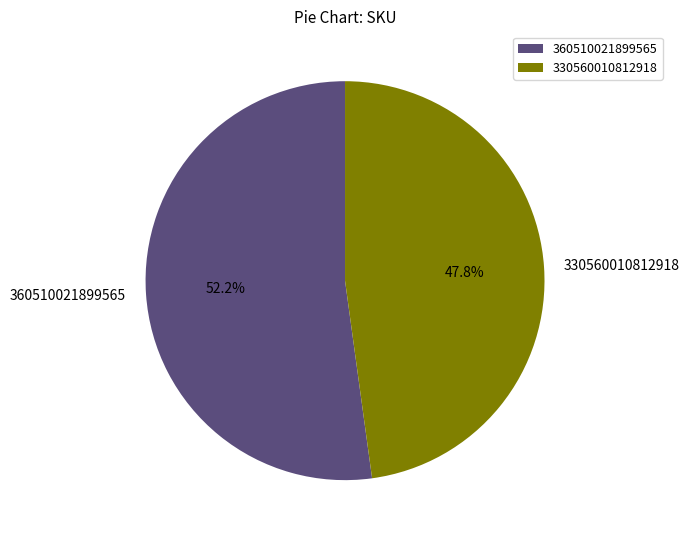

Do 330560010812918 and 360510021899565 together represent more than half of the pie?

Yes